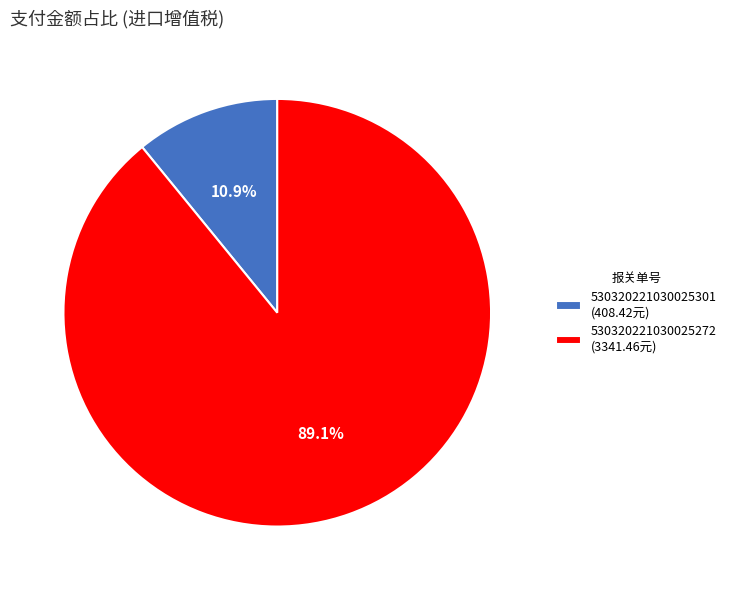

To the nearest percent, what is the difference between the 530320221030025272 and 530320221030025301 slice percentages?

78%